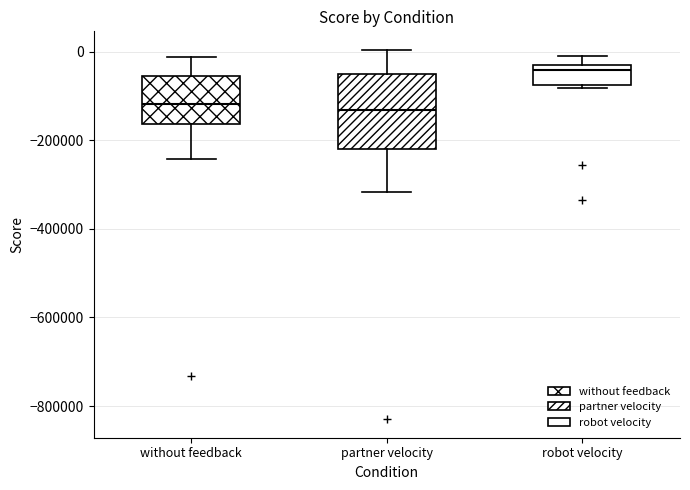

Which box has the highest median line?

robot velocity